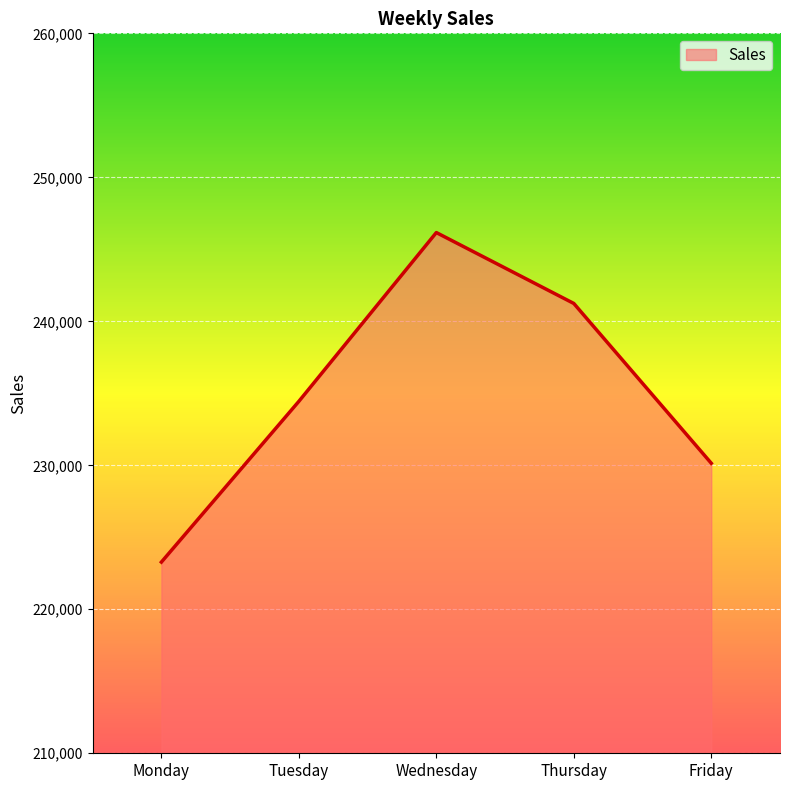

Reading left to right, what are all the values shown in this chart?

Monday=223278.0	Tuesday=234441.9	Wednesday=246164.0	Thursday=241240.7	Friday=230143.6